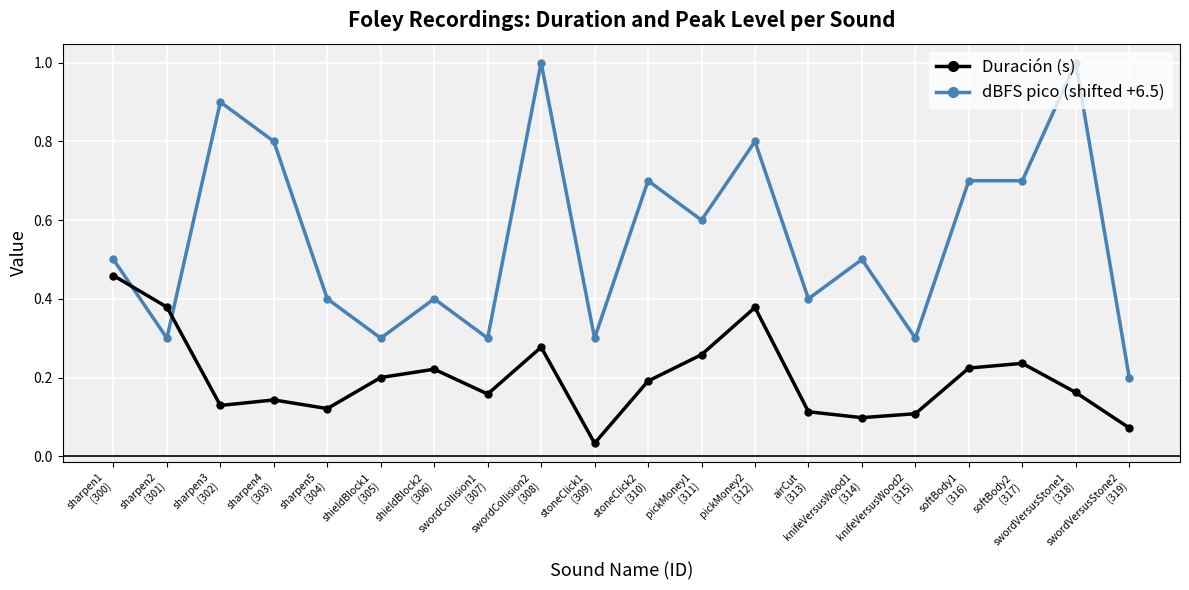

Is it true that Duración (s) equals 0.0 at knifeVersusWood1
(314)?

False